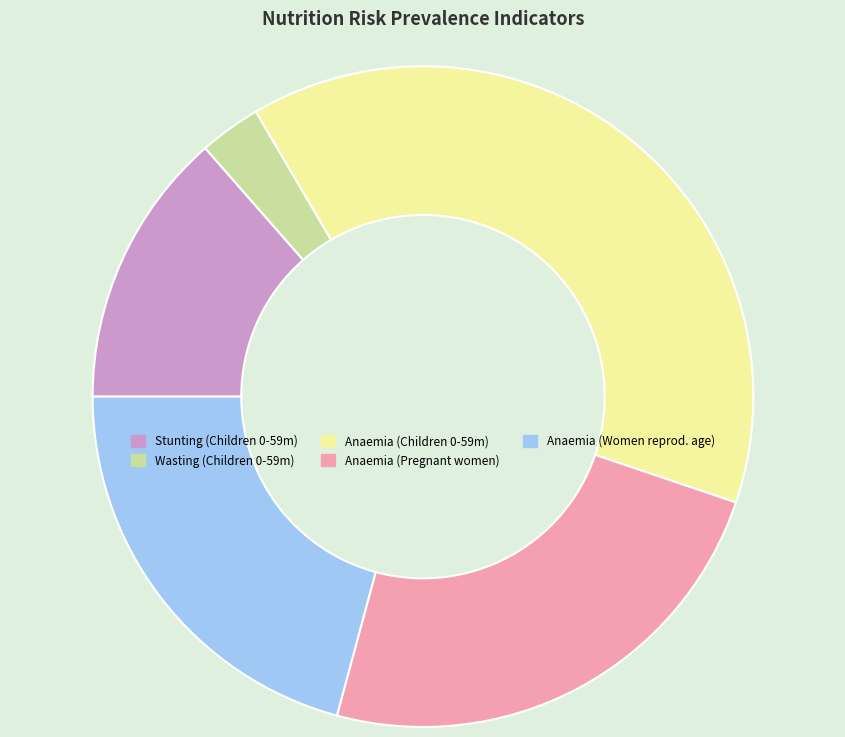

True or false: Anaemia (Children 0-59m) accounts for 53% of the total.

False